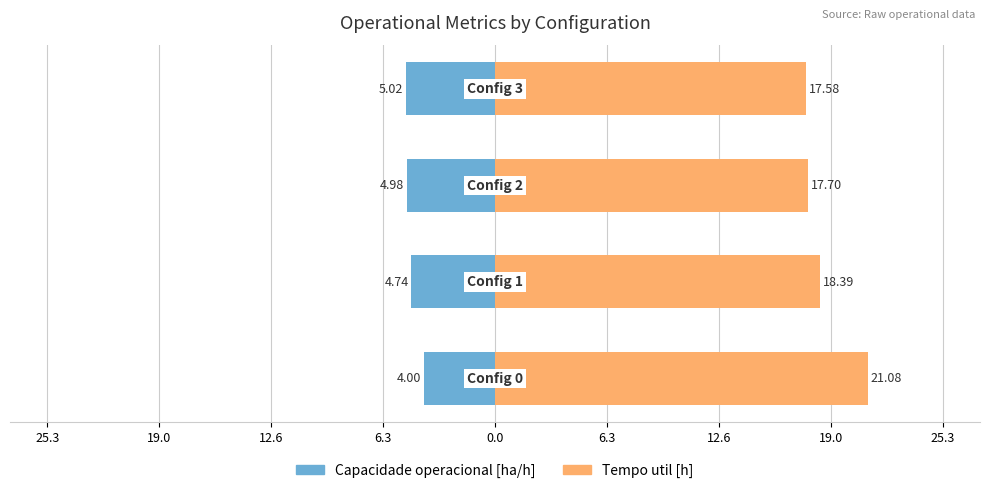

List the series in order of their peak value, lowest first.

Capacidade operacional [ha/h], Tempo util [h]